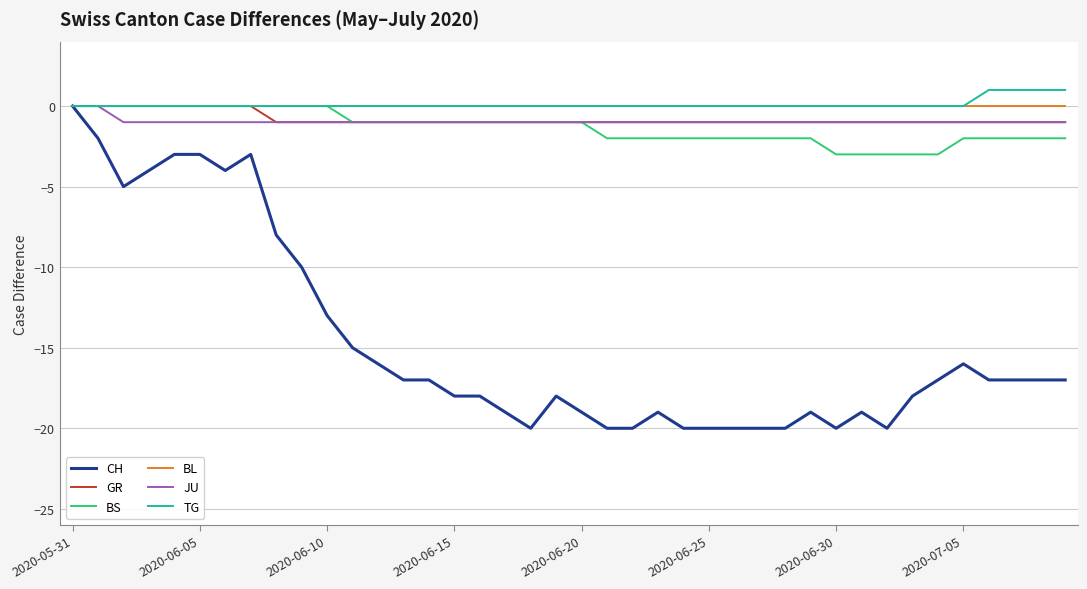

What is the lowest value of the CH series?

-20